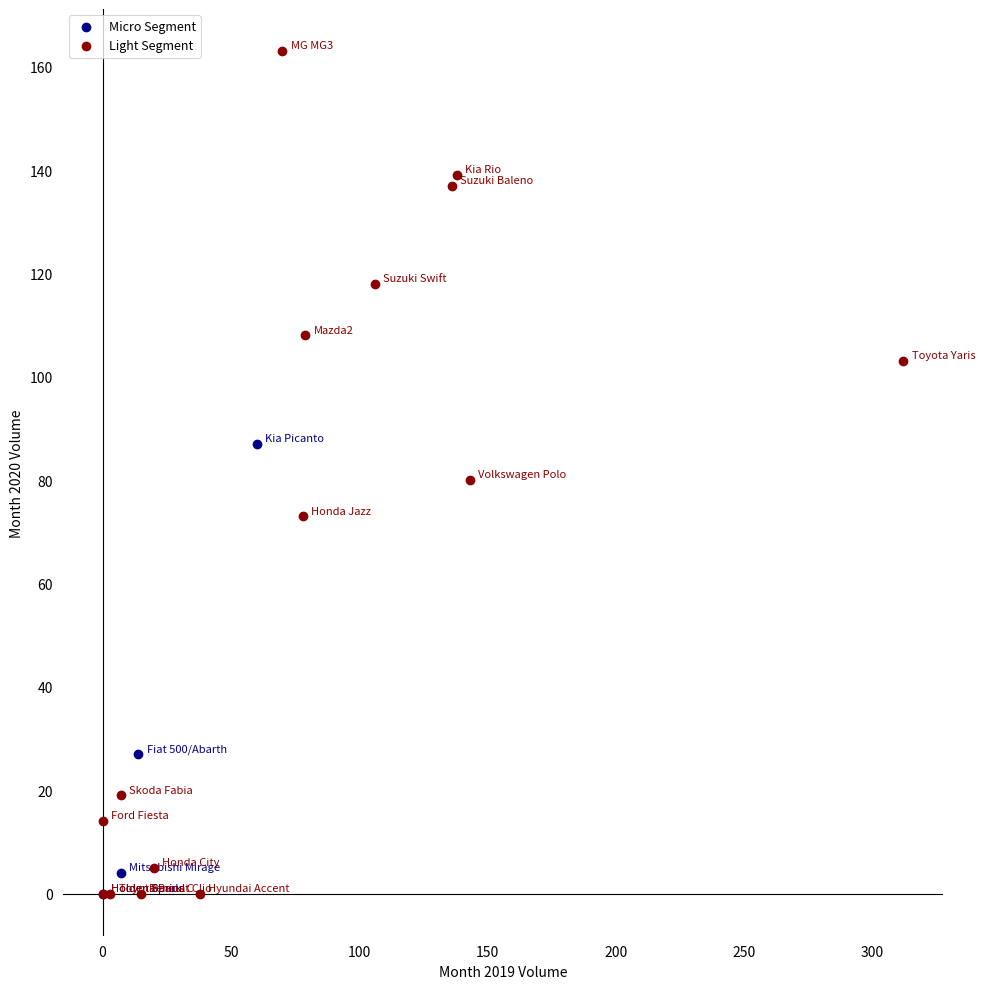

Which series has the largest Y range (max minus min)?

Light Segment